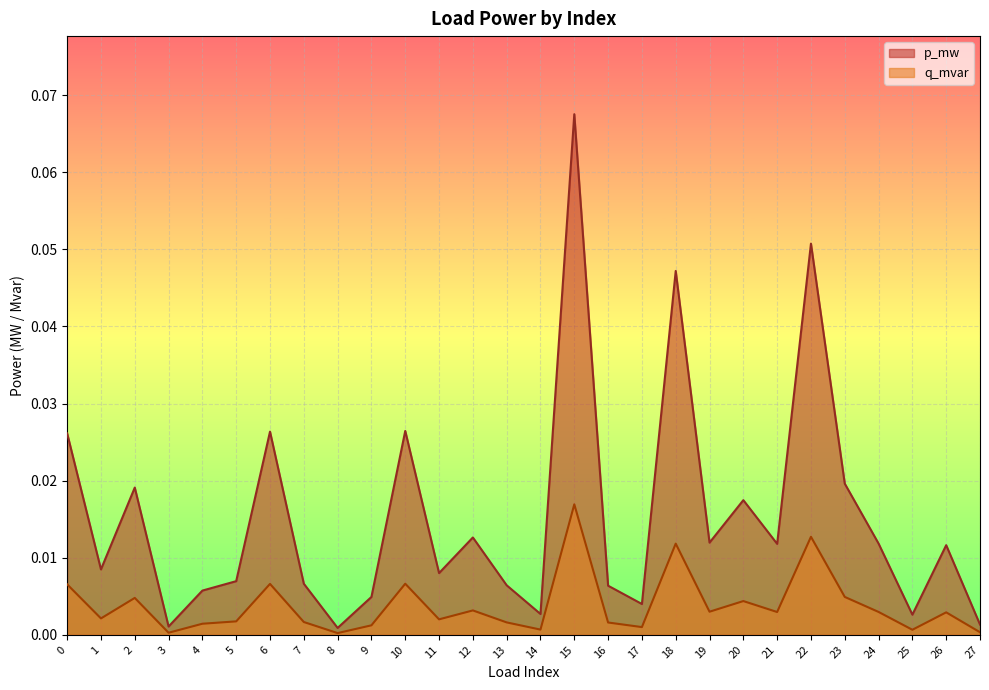

True or false: p_mw and q_mvar intersect in this chart.

False